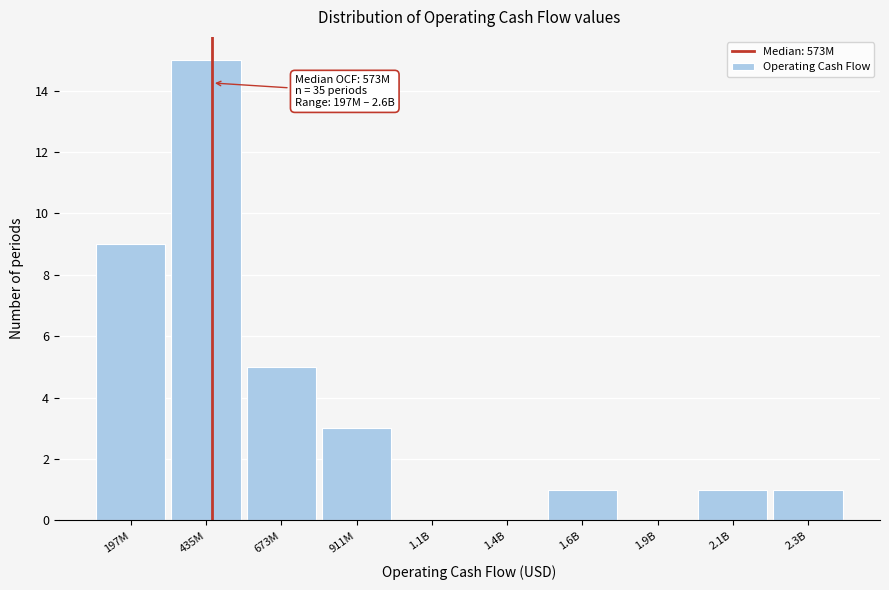

Reading right to left, extract all data points from this chart.

2.3B=1	2.1B=1	1.9B=0	1.6B=1	1.4B=0	1.1B=0	911M=3	673M=5	435M=15	197M=9